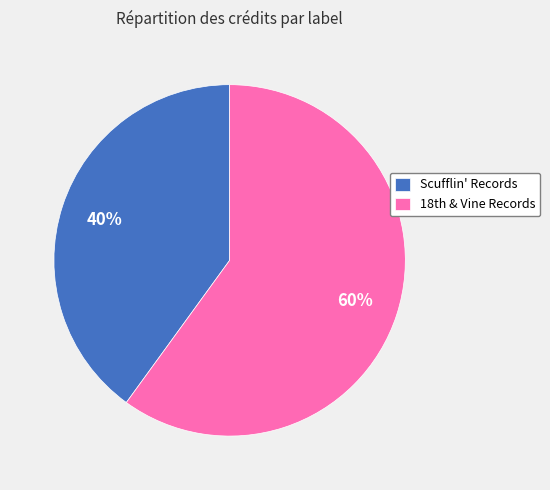

Is it true that Scufflin' Records is 52% of the pie?

False